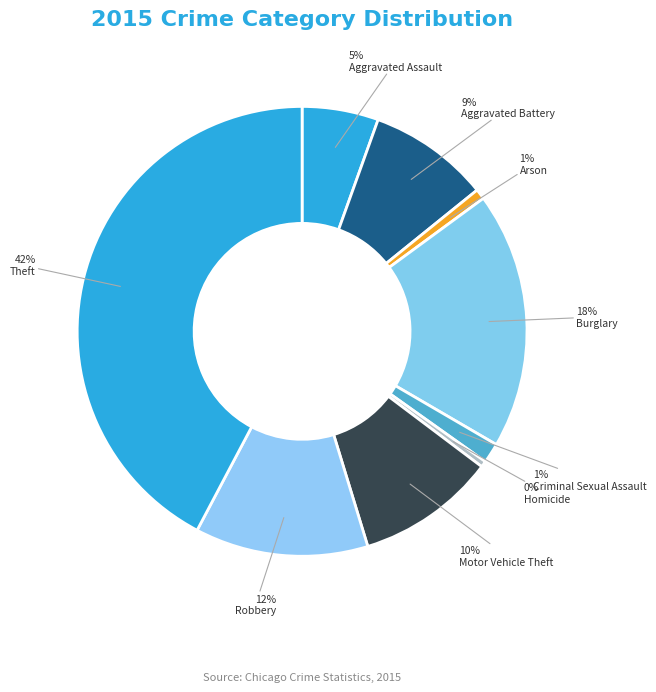

How many segments does this pie chart have?

9